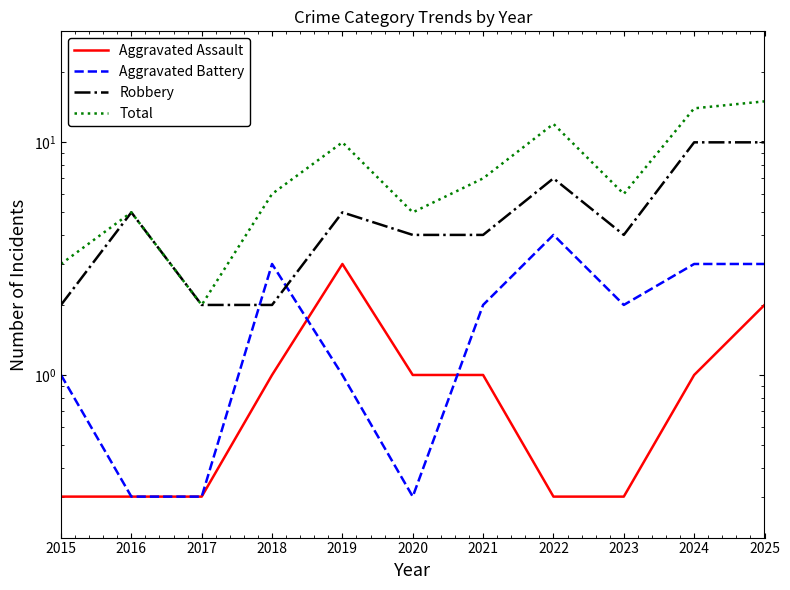

How many lines are shown in the chart?

4